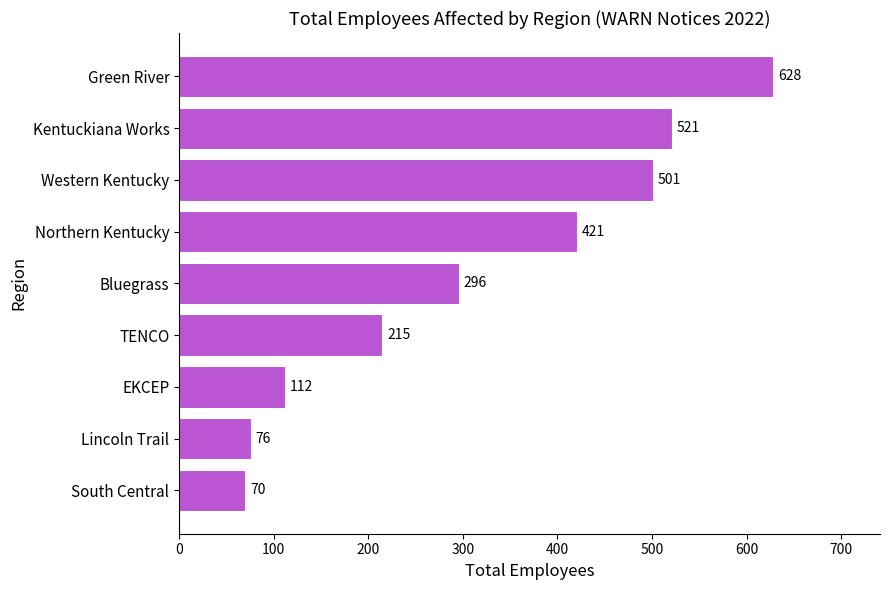

The chart shows a value of 76 at Lincoln Trail. True or false?

True